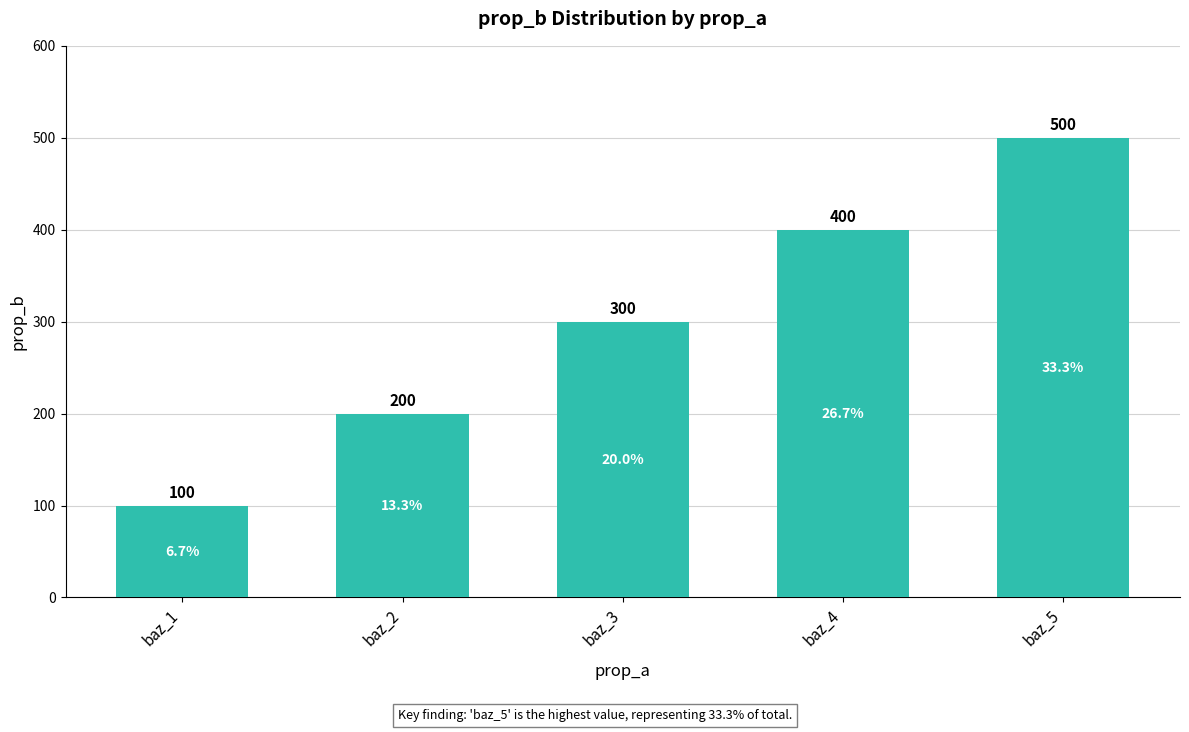

True or false: the data shows 500 at baz_5.

True